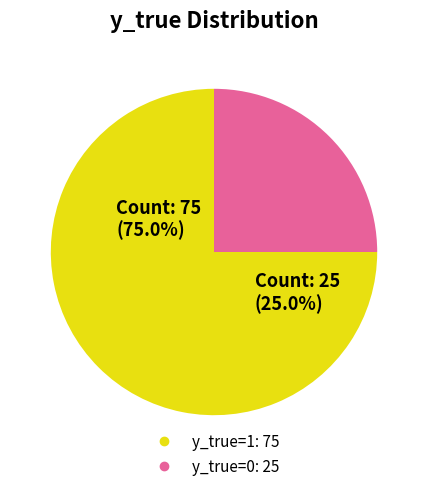

What is the smallest slice in the pie chart?

y_true=0